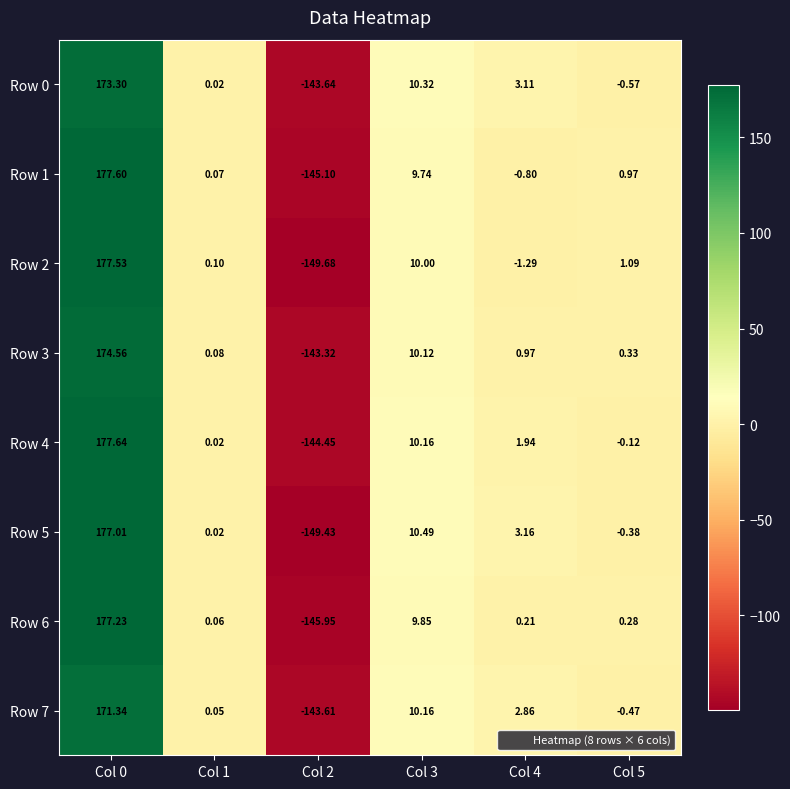

Is the value of Row 7 at Col 2 greater than the value of Row 0 at Col 3?

No